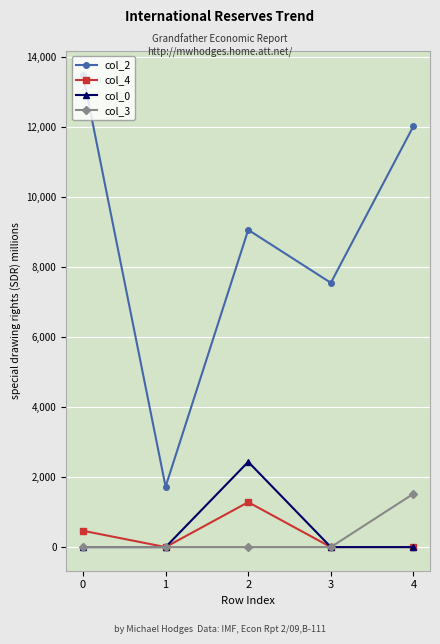

At which label is col_2 closest to 7613?

3